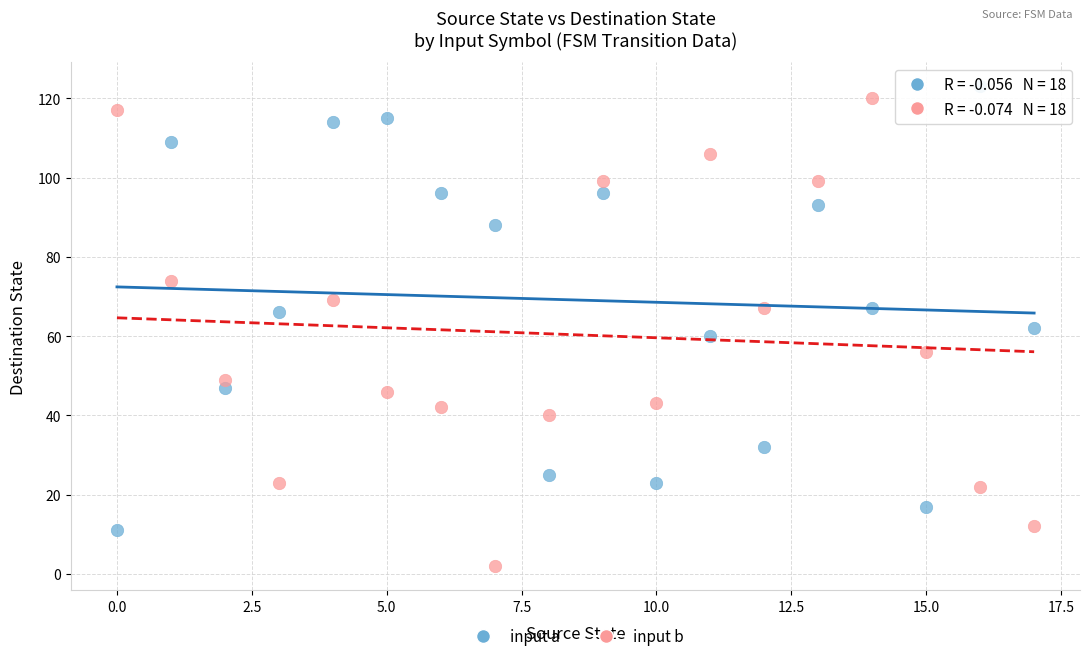

Across all data points, what is the range of Y values (max minus min)?

121